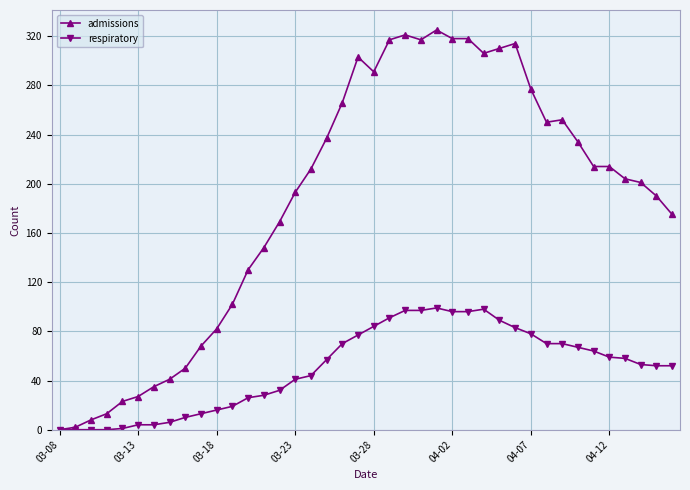

List the series in order of their peak value, lowest first.

respiratory, admissions